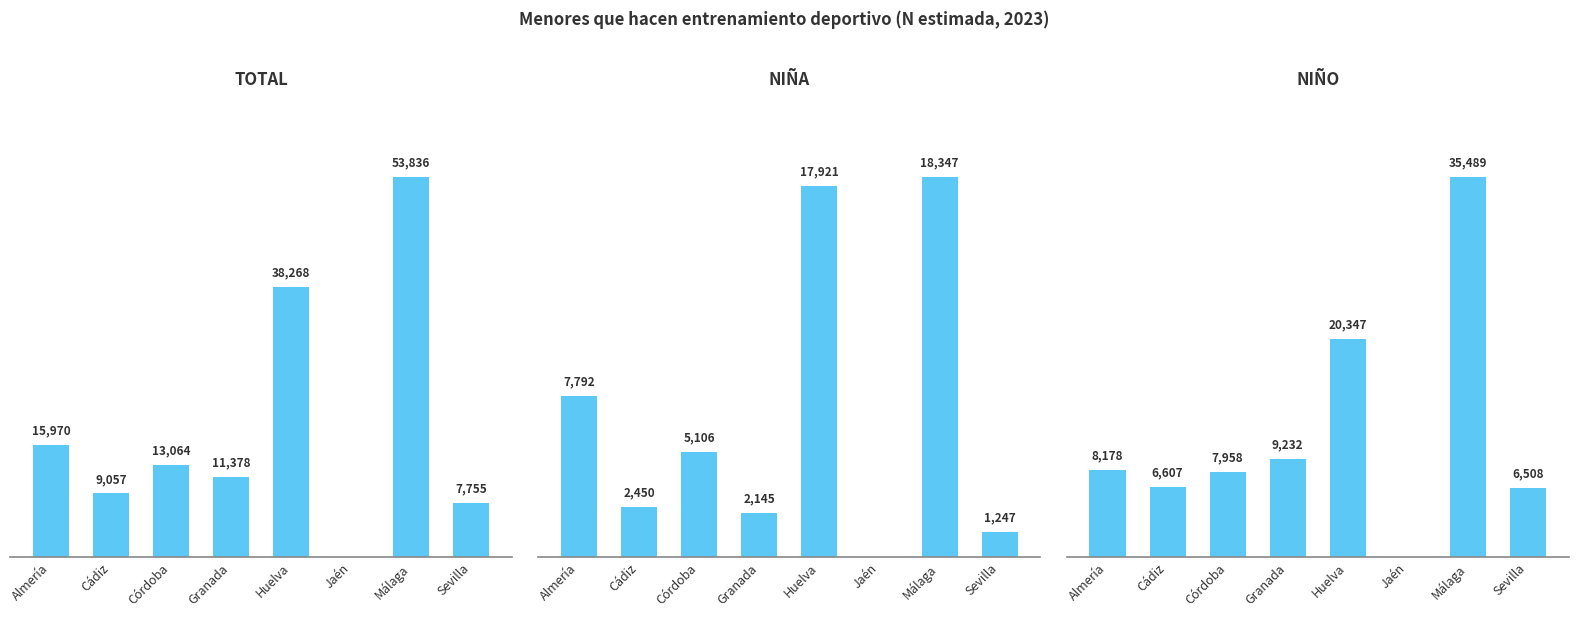

How many data points does each series have?

8